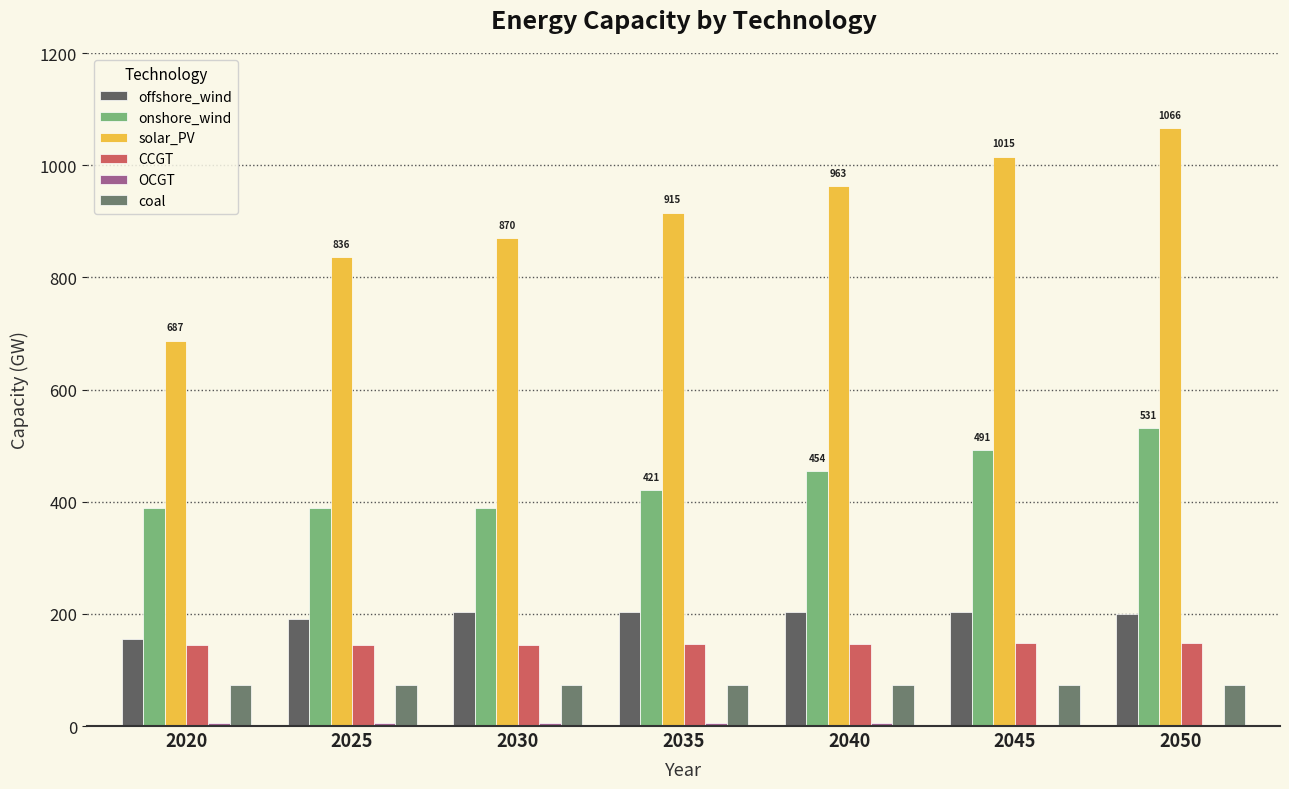

What is the difference between the offshore_wind values at 2040 and 2025?

12.4